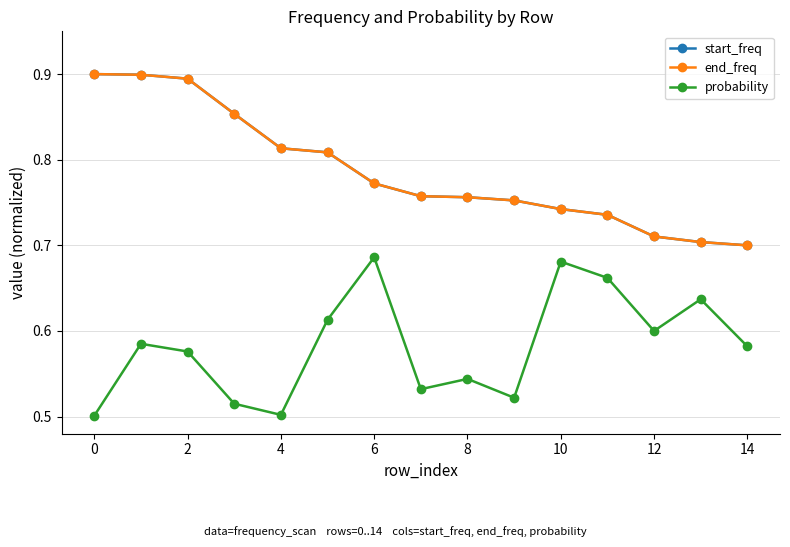

At how many categories does at least one series exceed 0?

15